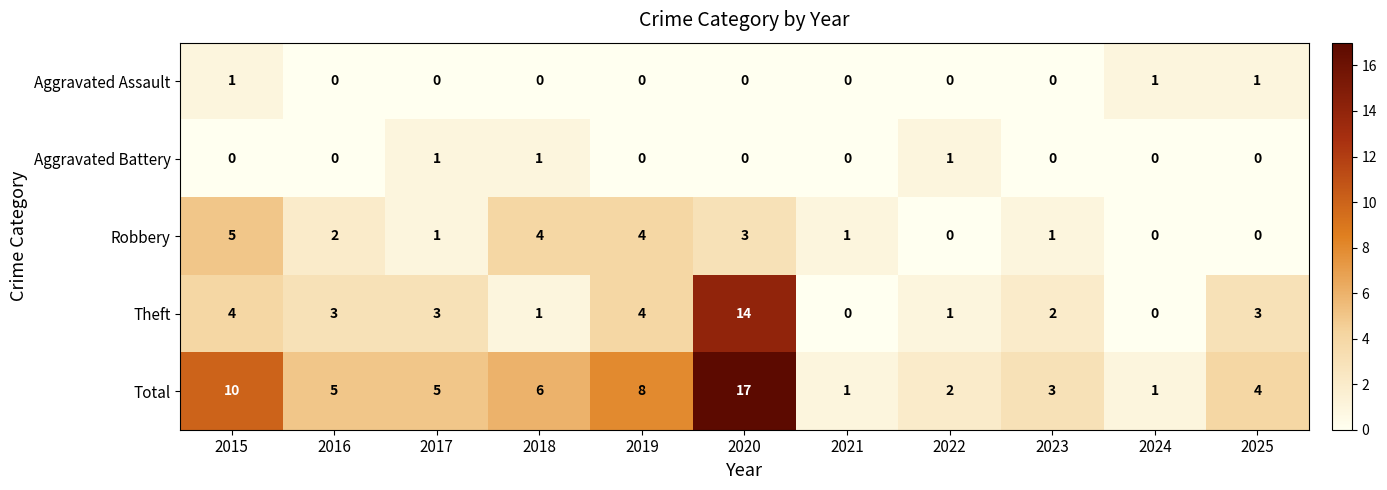

What is the maximum value for Theft?

14